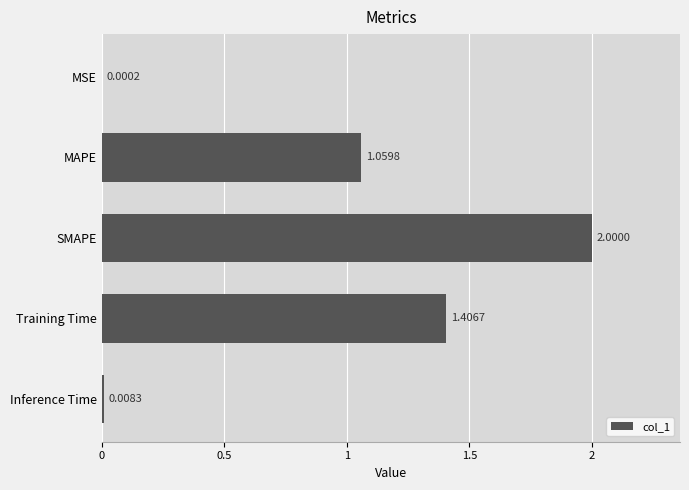

Which category has the highest value across all series?

SMAPE